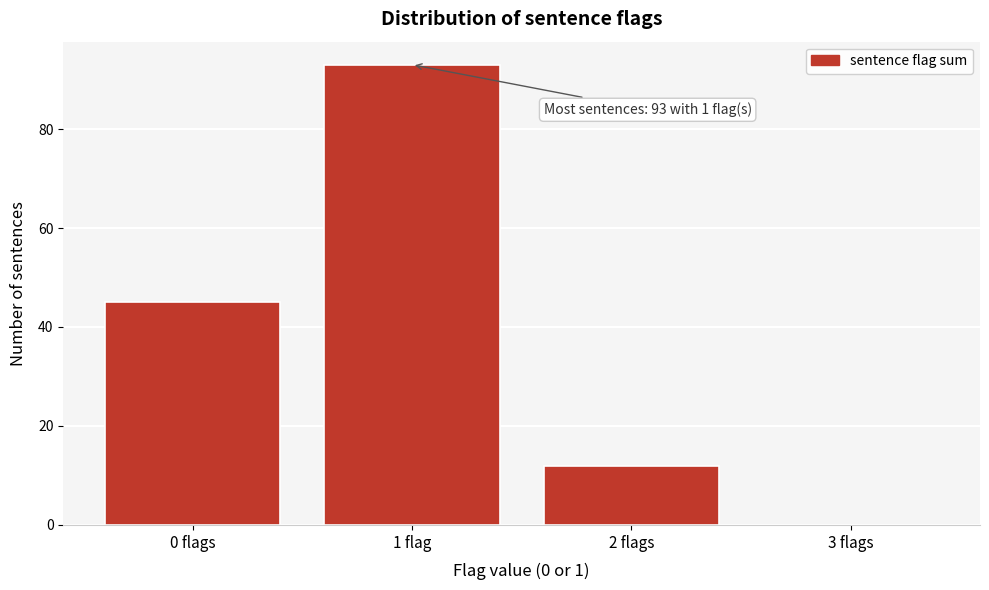

Reading left to right, transcribe all the data shown in this chart.

0 flags=45	1 flag=93	2 flags=12	3 flags=0